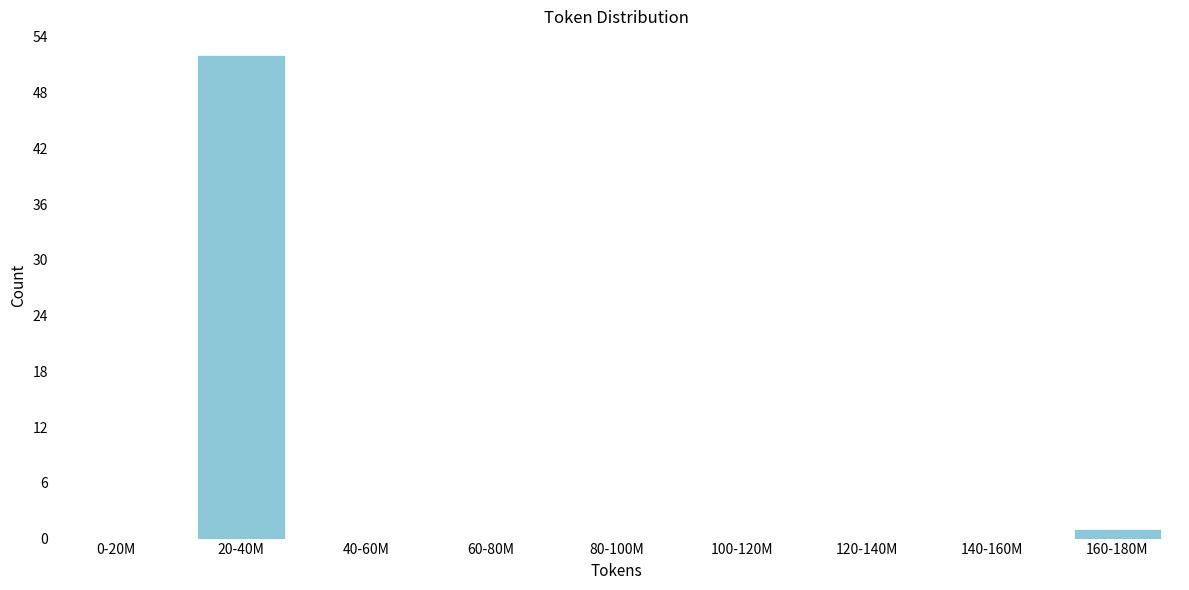

Reading left to right, list all the values displayed in this chart.

0-20M=0	20-40M=52	40-60M=0	60-80M=0	80-100M=0	100-120M=0	120-140M=0	140-160M=0	160-180M=1